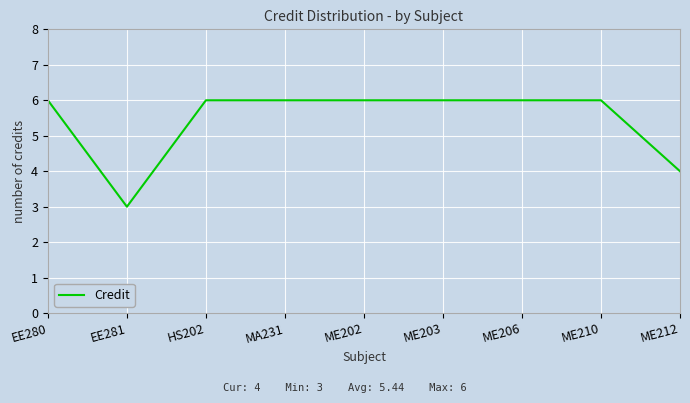

What is the sum of all values?

49